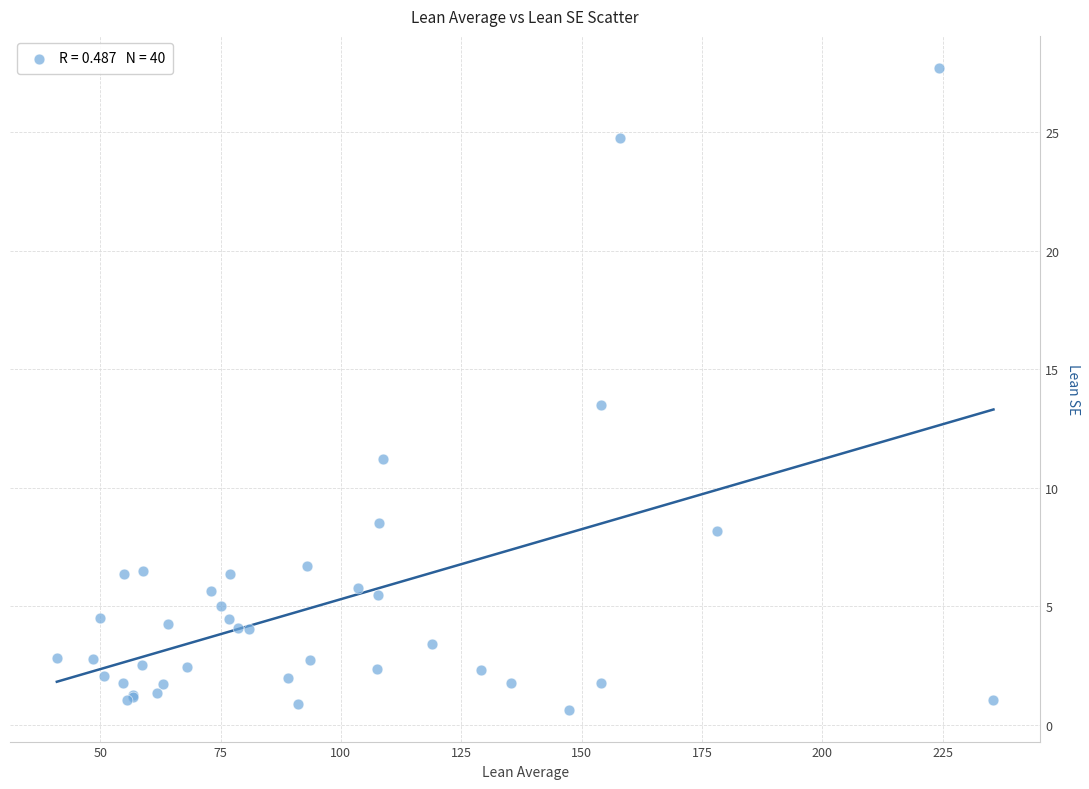

What Y value in the scatter plot is closest to 14?

13.5